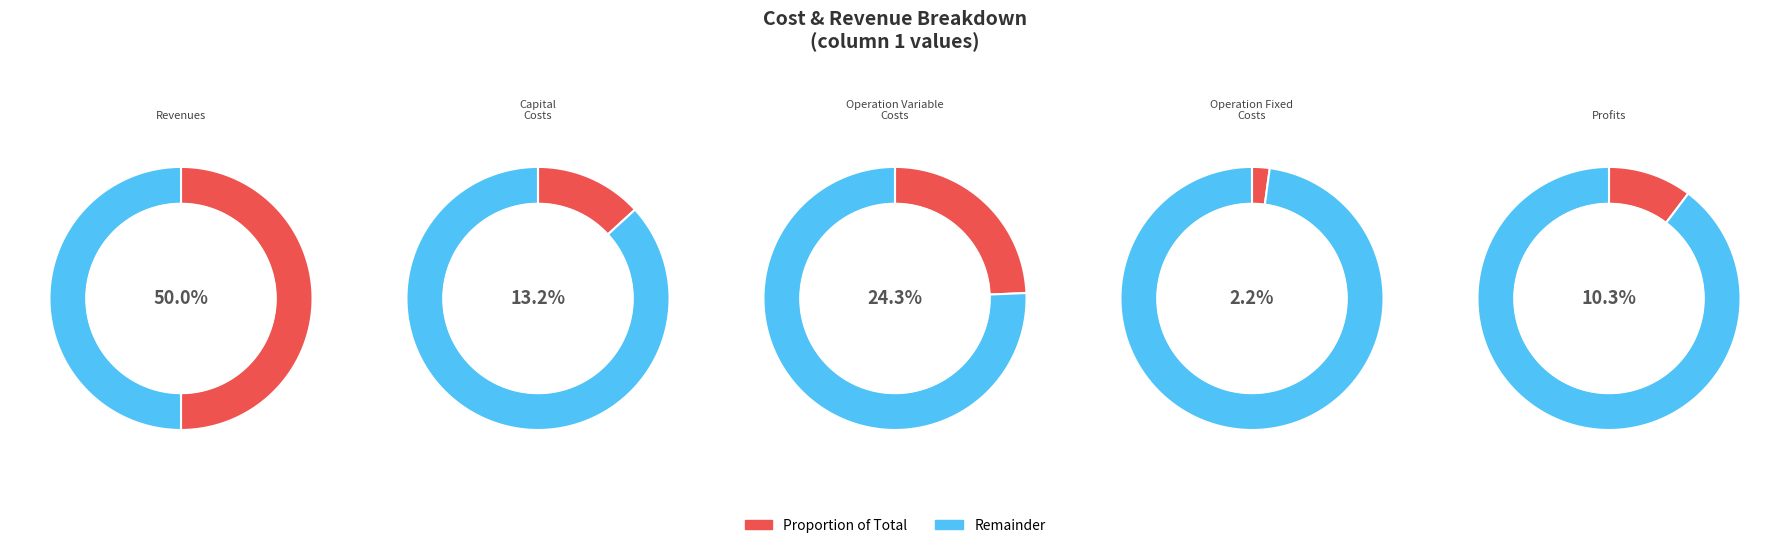

Is there a majority slice in this chart?

Yes